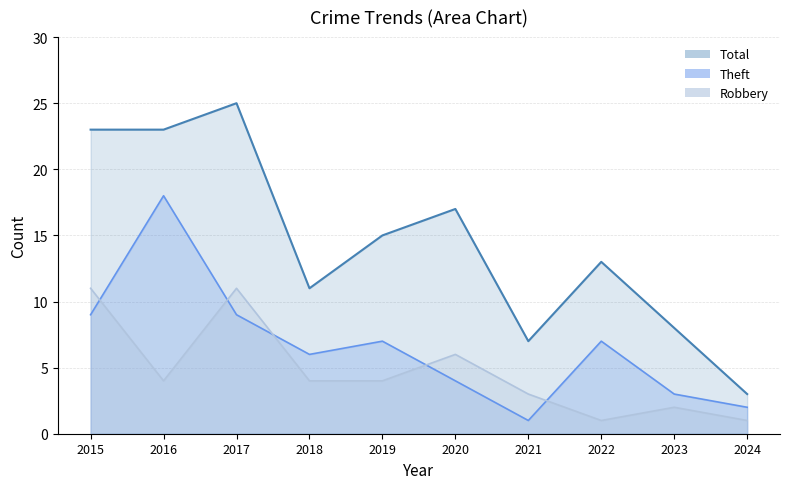

List the labels in order of Theft (line) value, largest first.

2016, 2015, 2017, 2019, 2022, 2018, 2020, 2023, 2024, 2021